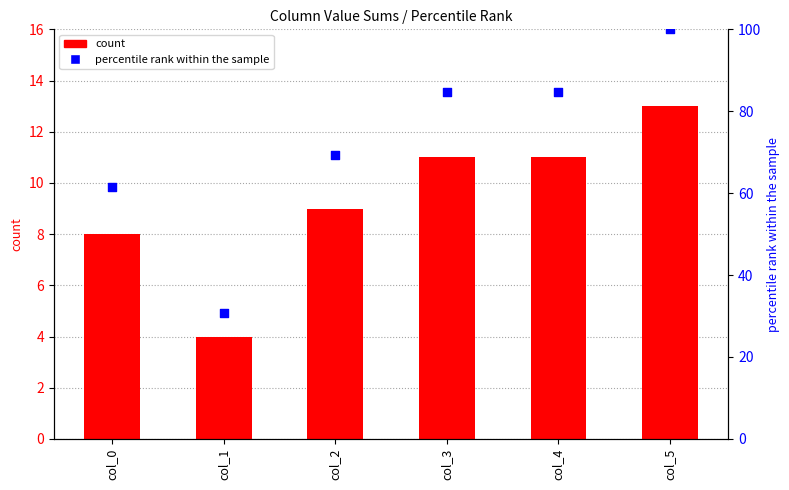

Which series has the widest spread of Y values?

percentile rank within the sample